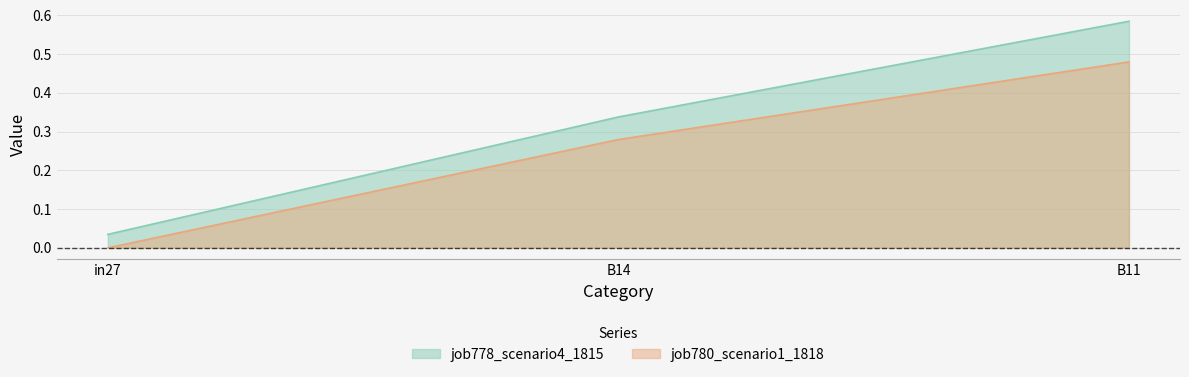

List the labels in order of job778_scenario4_1815 value, smallest first.

in27, B14, B11